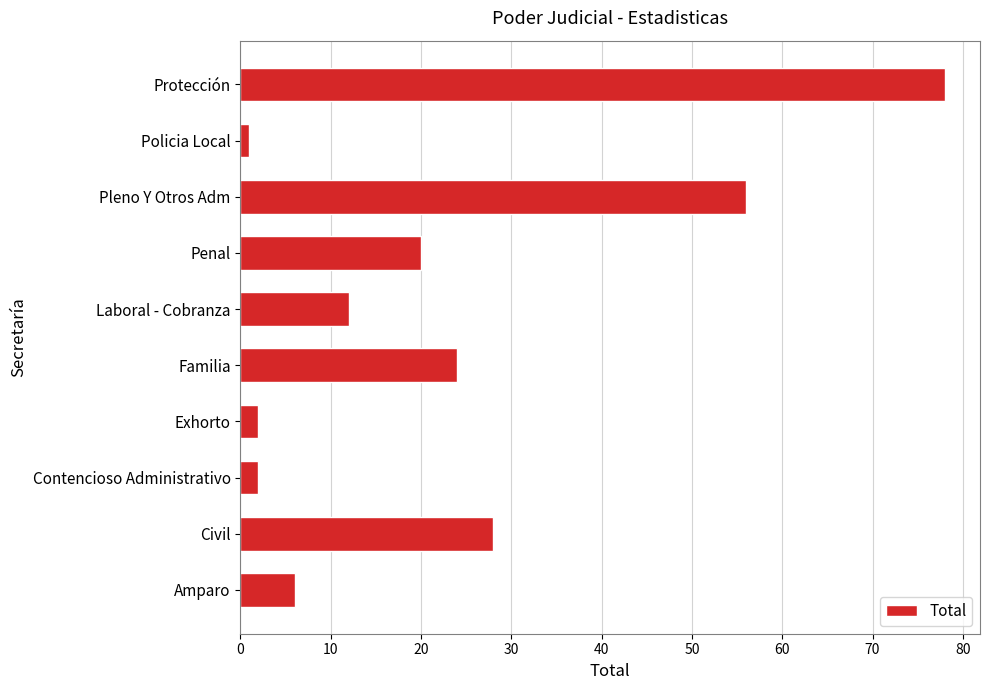

What is the difference between the second highest and second lowest values?

54